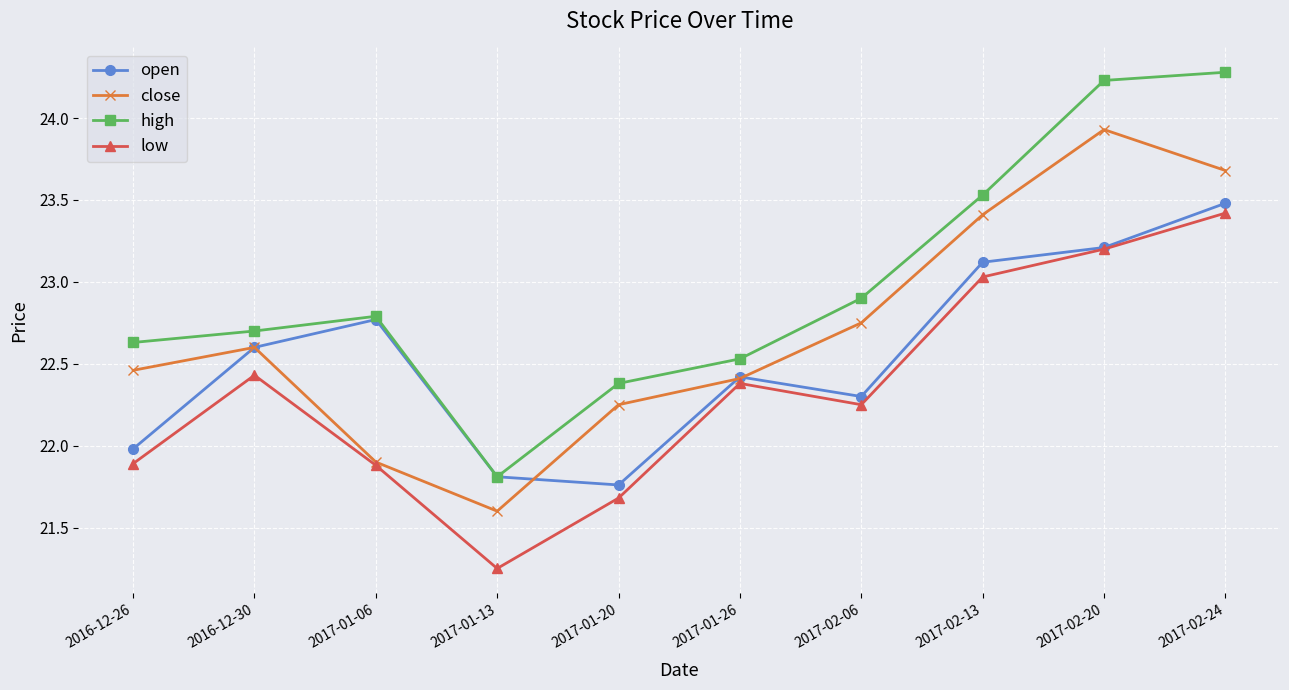

True or false: close and high intersect in this chart.

False